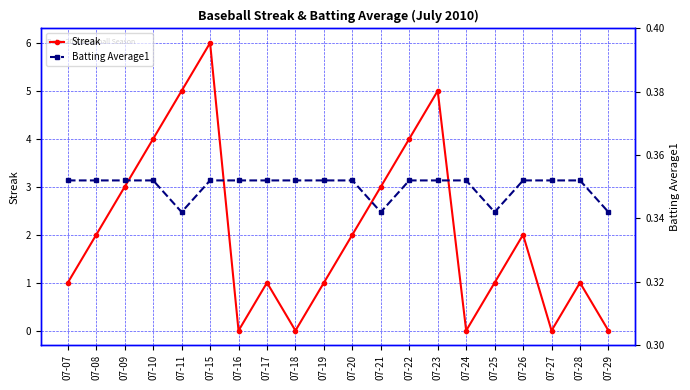

How many interior local peaks does the Streak series have?

5